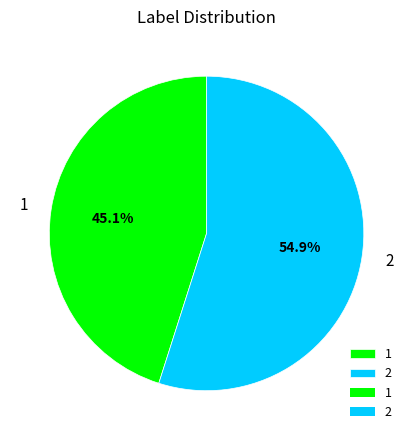

To the nearest percent, what is the average slice percentage?

50%